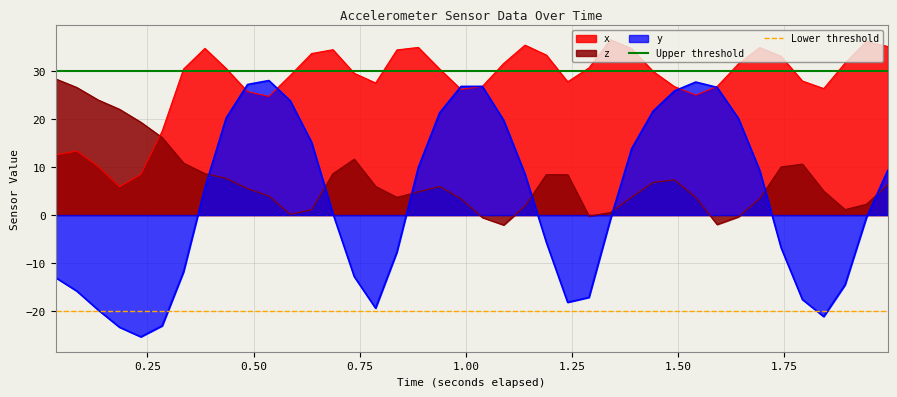

What is the value of the Upper threshold point at the 1st from the left?

30